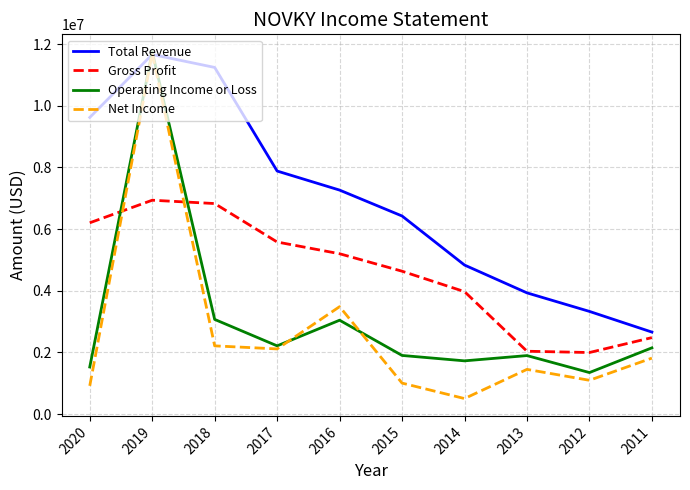

How many interior local valleys does the Gross Profit series have?

1